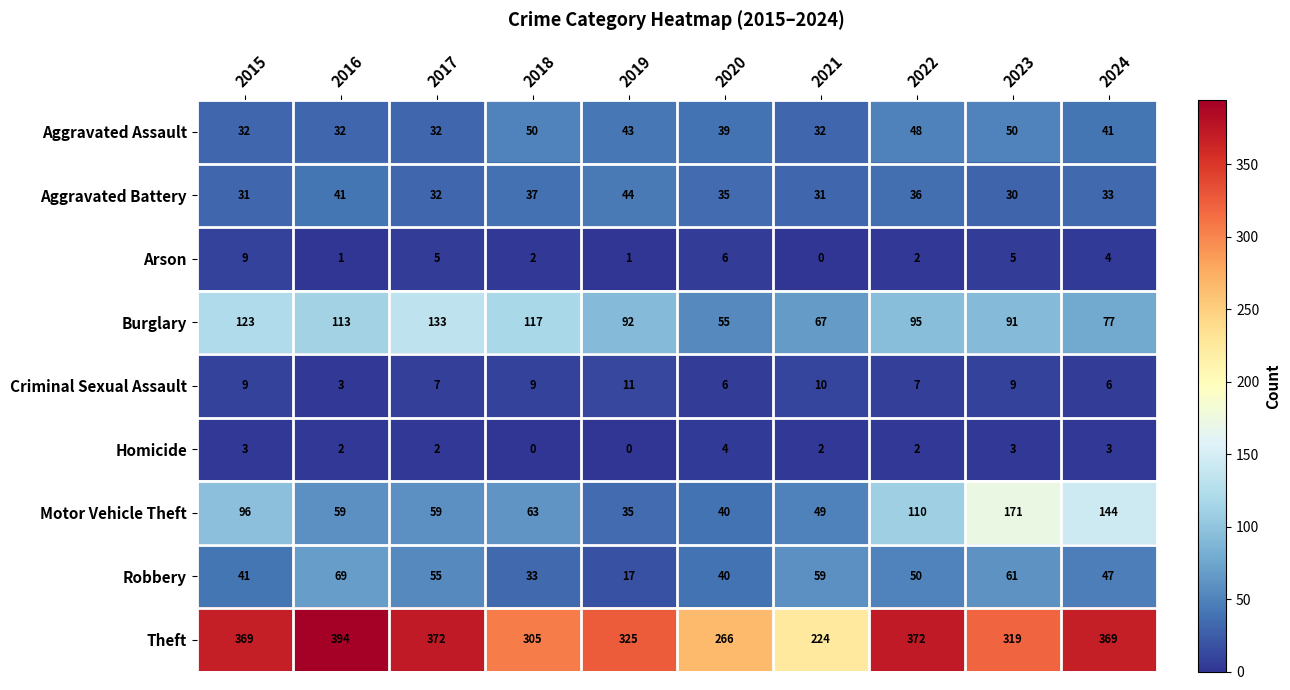

At which label is Aggravated Assault closest to 41?

2024